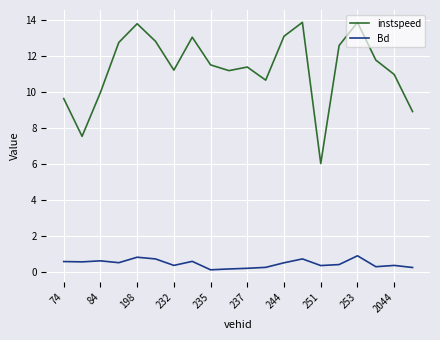

True or false: Bd and instspeed intersect in this chart.

False